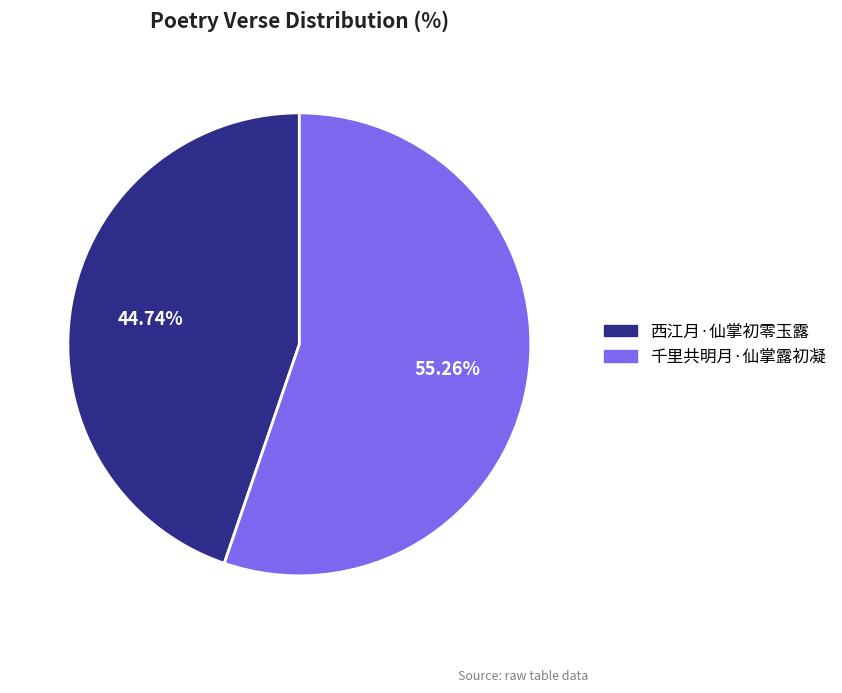

What is the smallest slice in the pie chart?

西江月·仙掌初零玉露